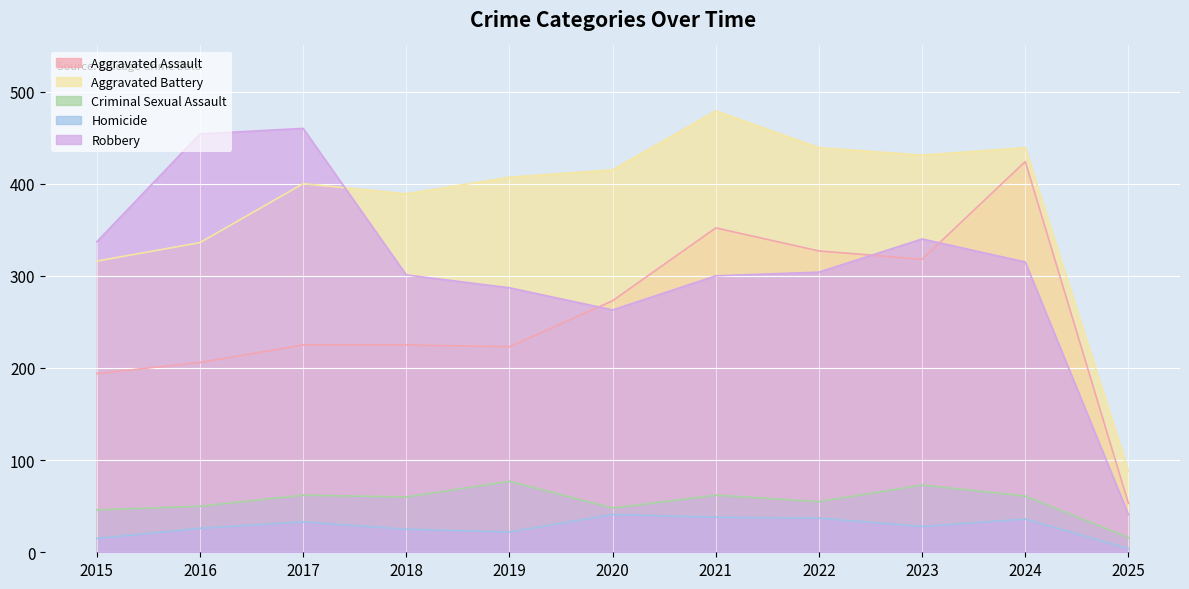

In Criminal Sexual Assault, how many points are higher than both neighbors (excluding endpoints)?

4